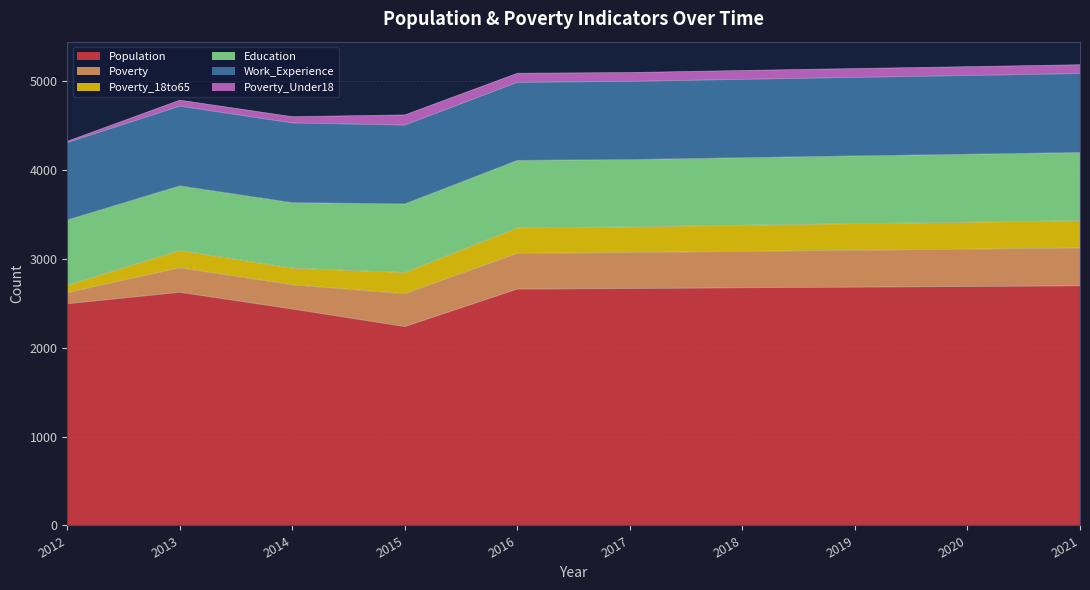

At 2015, list the series in order from smallest to largest.

Poverty_Under18, Poverty_18to65, Poverty, Education, Work_Experience, Population